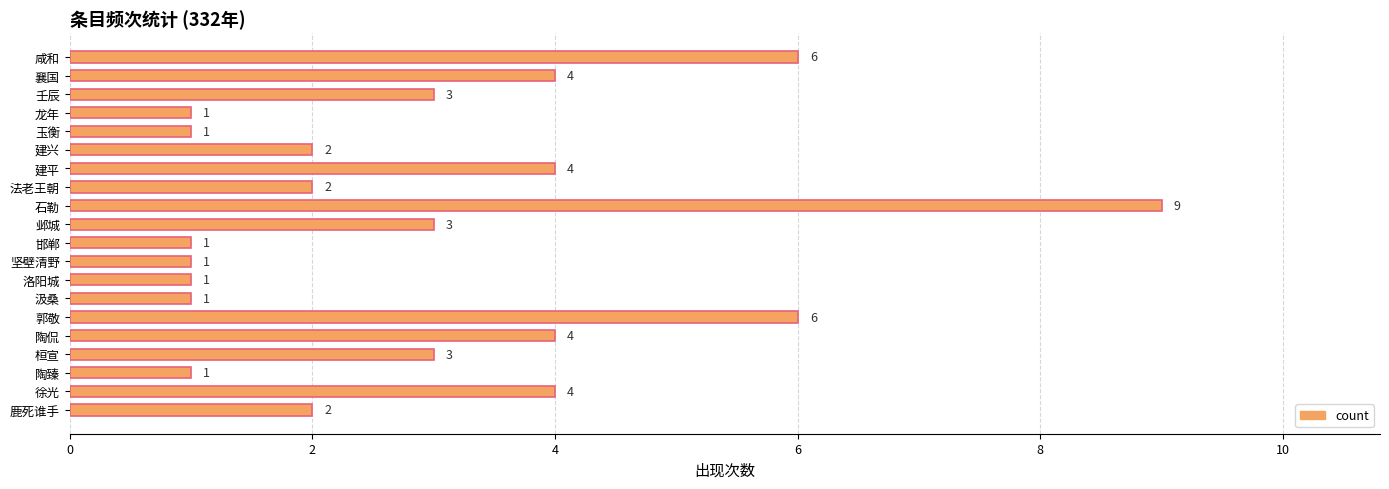

What is the sum of all values?

59